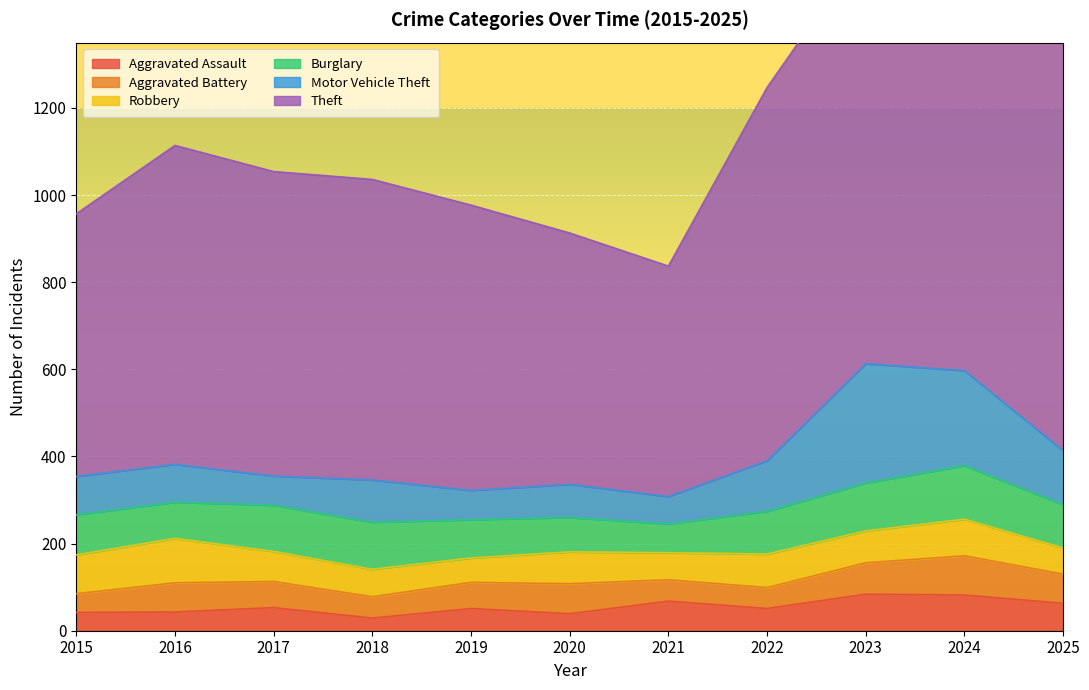

Reading left to right, extract all data points from this chart.

Aggravated Assault: 42	43	53	29	51	39	68	51	84	82	63
Aggravated Battery: 43	67	60	49	60	69	49	48	72	90	67
Robbery: 89	102	69	63	56	73	62	77	73	84	60
Burglary: 92	83	106	108	88	79	66	98	110	123	99
Motor Vehicle Theft: 88	87	67	97	67	76	63	116	274	218	124
Theft: 603	732	699	690	655	577	529	857	958	1044	1001